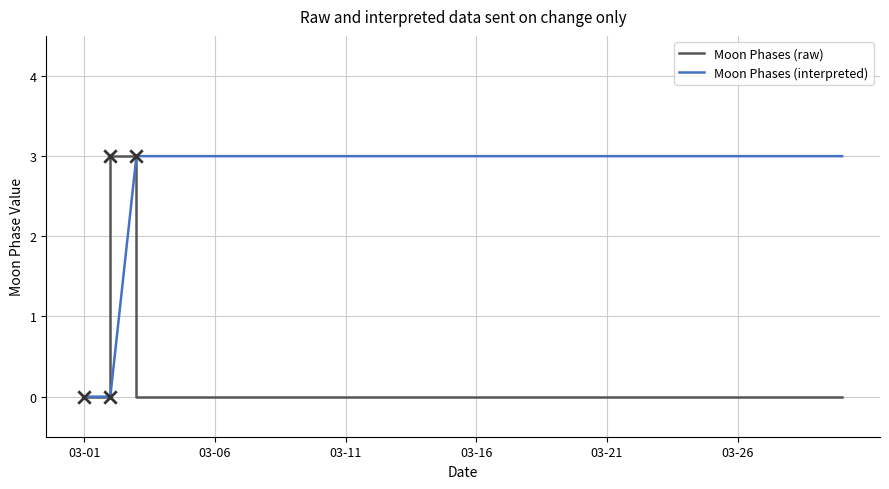

Which series has the largest total across all categories?

Moon Phases (interpreted)